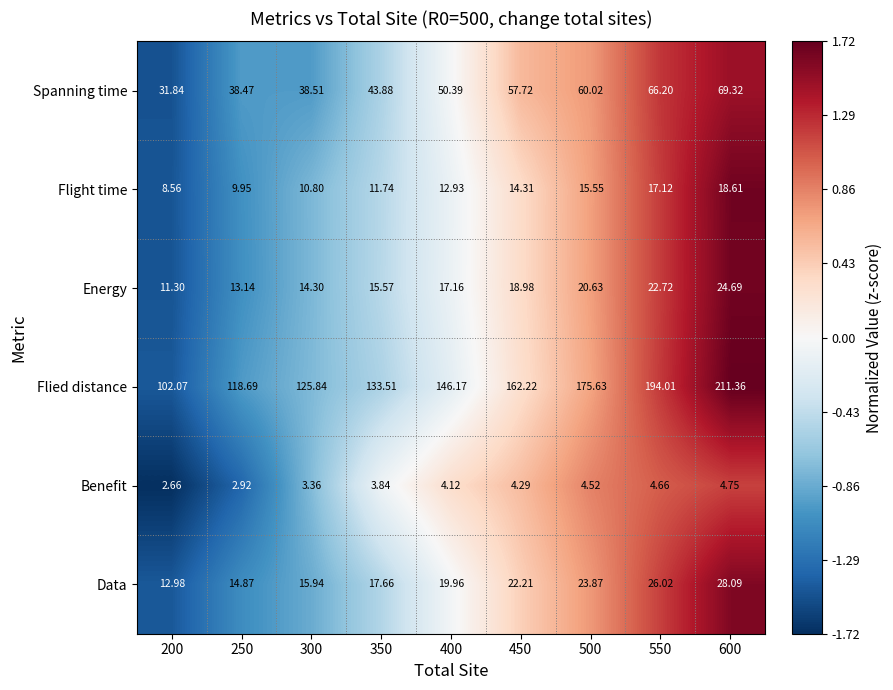

Which series has the largest total across all categories?

Flied distance